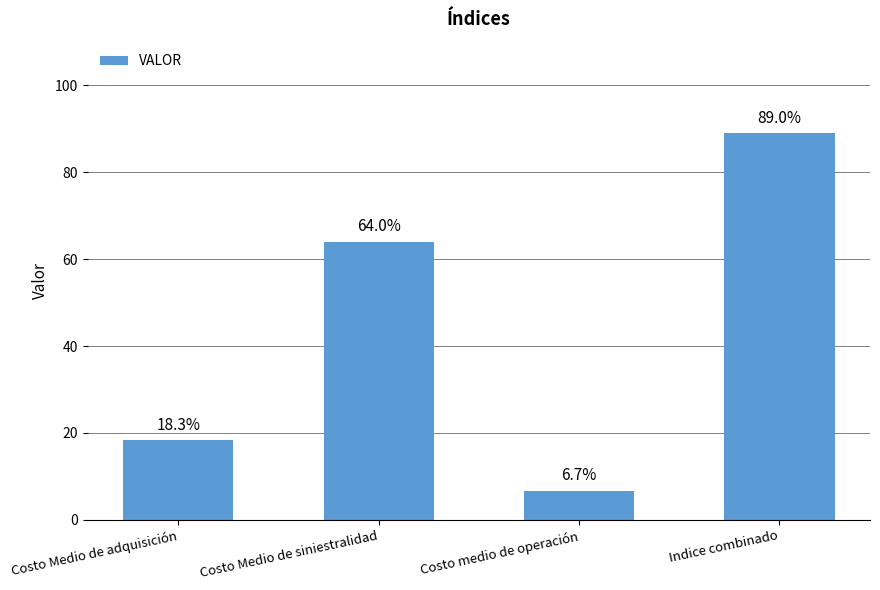

Count the number of categories in the chart.

4